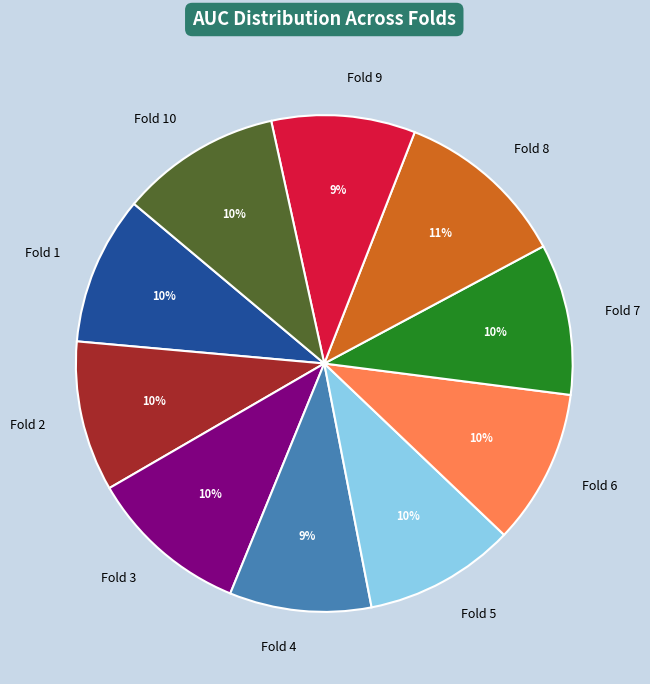

What is the largest slice in the pie chart?

Fold 8